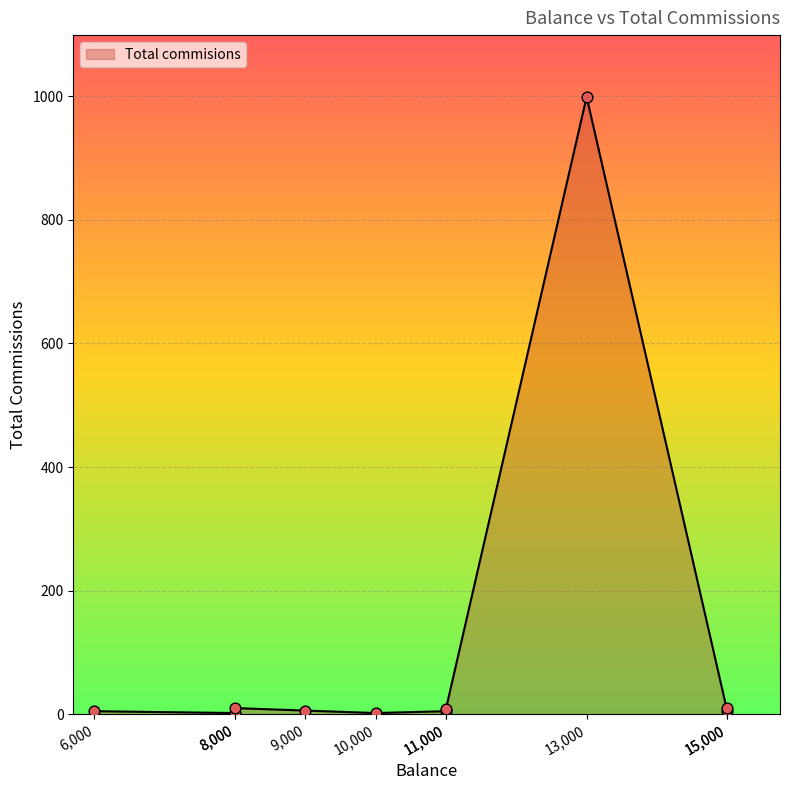

Which has a higher value, 11000 or 15000?

11000